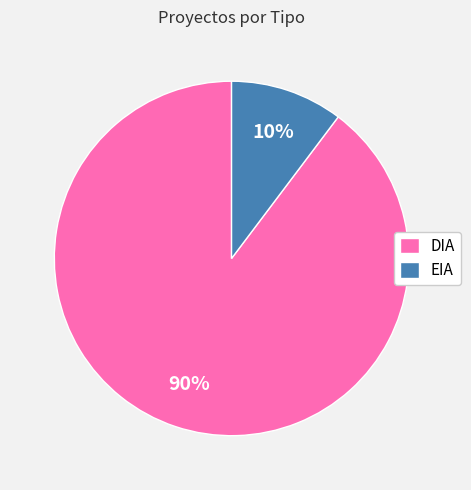

Which slice is the largest?

DIA